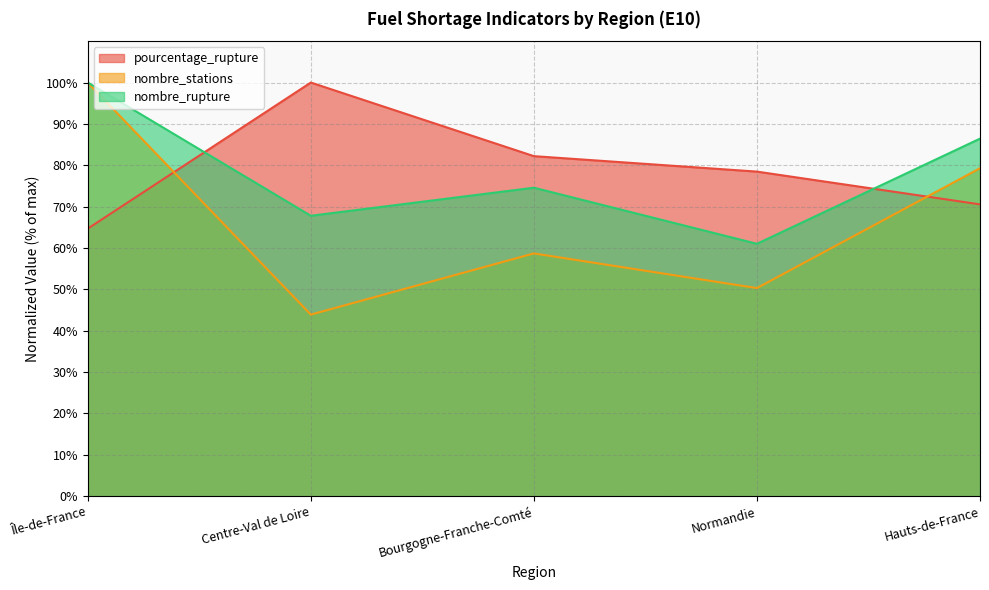

What is the sum of all nombre_rupture values?

389.8